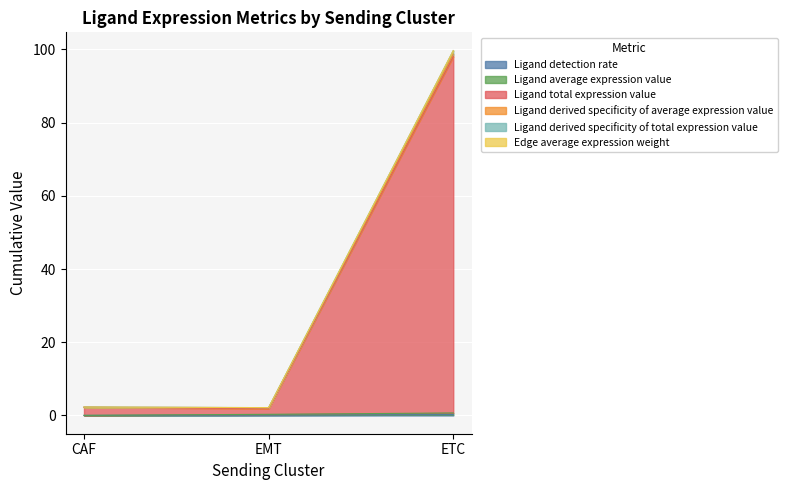

Is the value of Ligand derived specificity of total expression value at ETC greater than the value of Ligand average expression value at EMT?

Yes